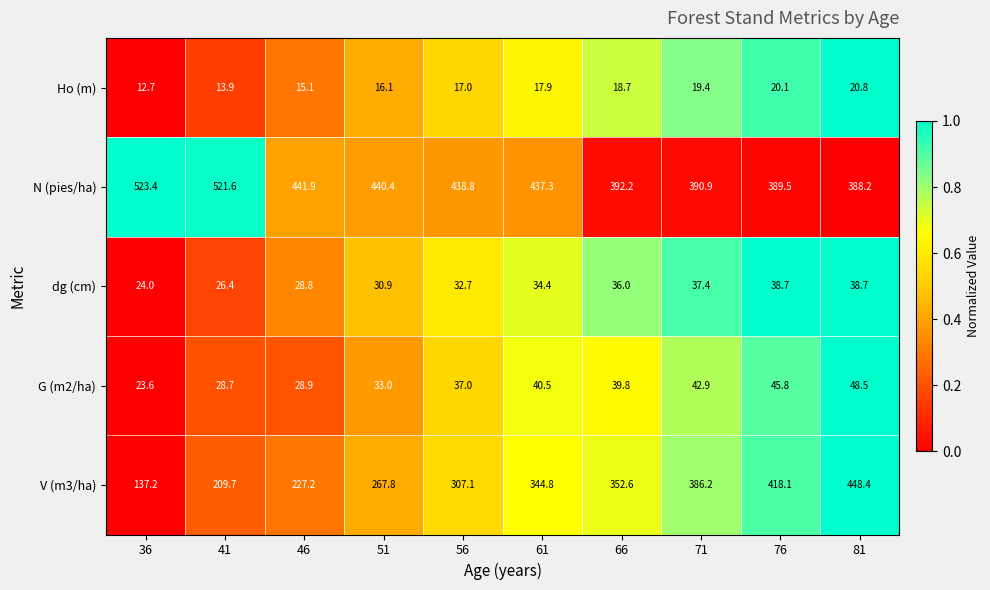

How many data points in N (pies/ha) are above 438?

5